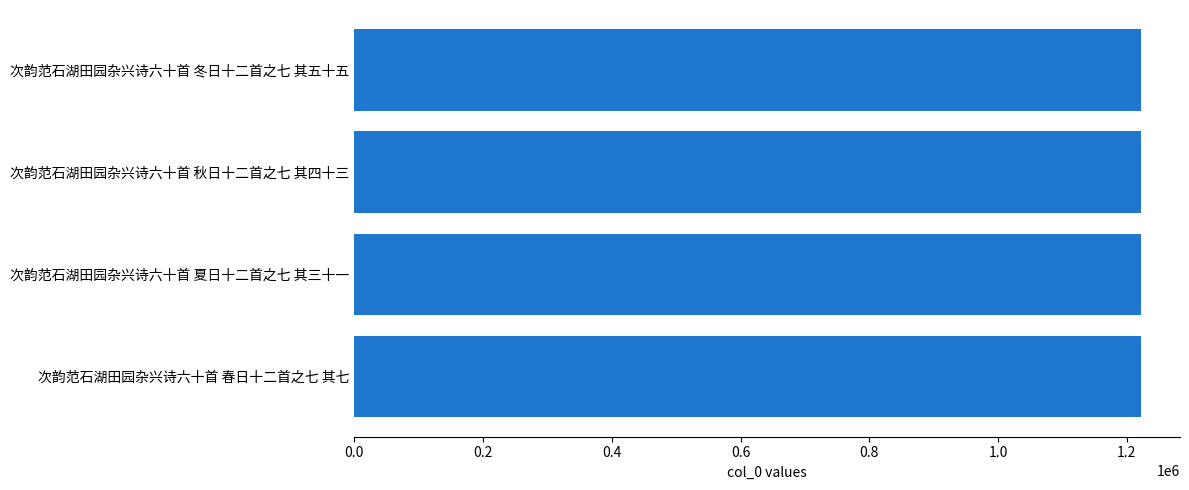

What is the sum of the values at 次韵范石湖田园杂兴诗六十首 冬日十二首之七 其五十五 and 次韵范石湖田园杂兴诗六十首 春日十二首之七 其七?

2442660